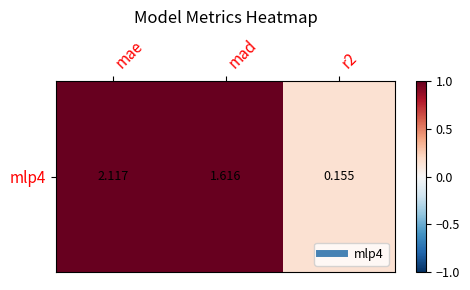

Between mad and mae, which is larger?

mae